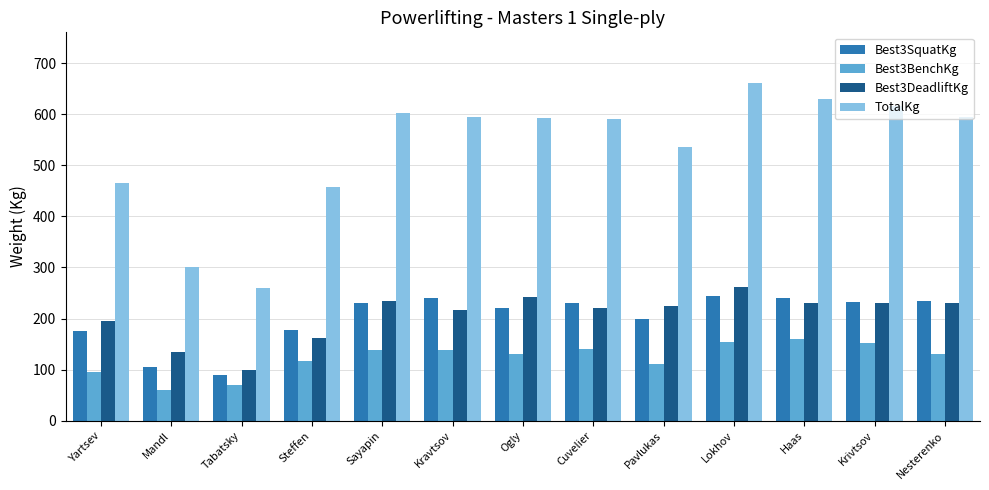

Which series has the largest range (max minus min)?

TotalKg